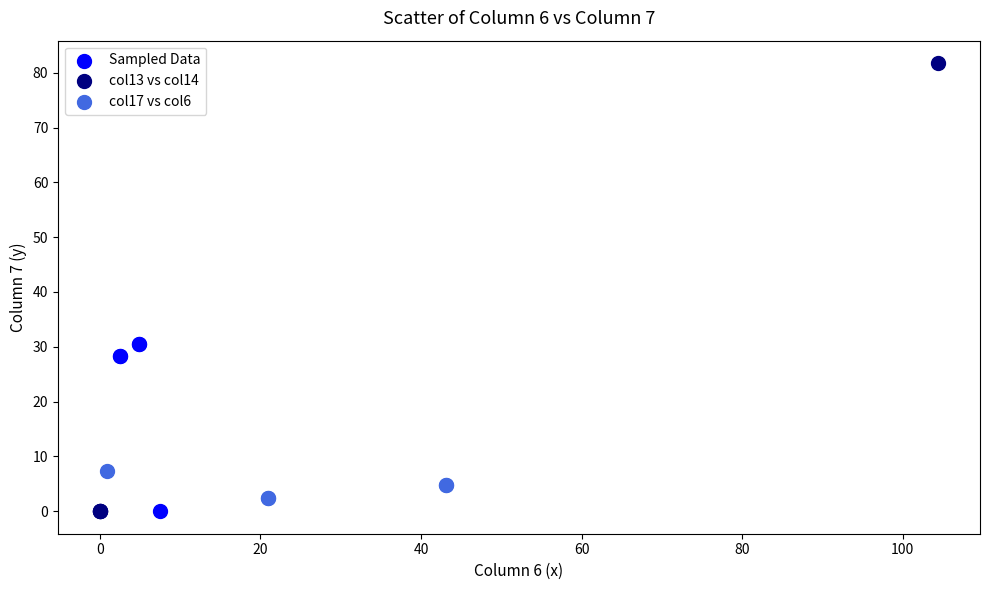

Which series reaches the maximum Y coordinate?

col13 vs col14